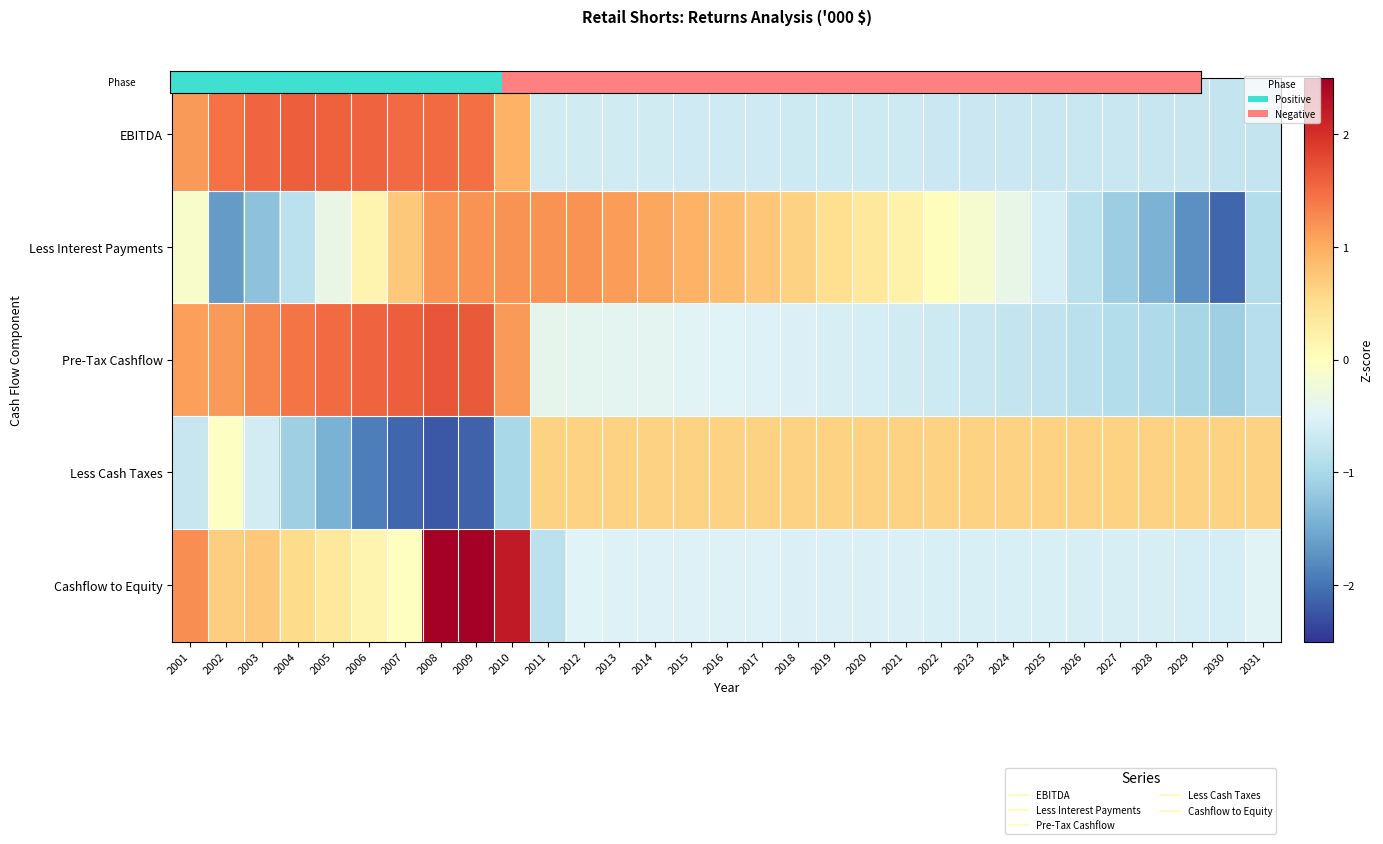

What is the maximum value shown in the chart?

3.0